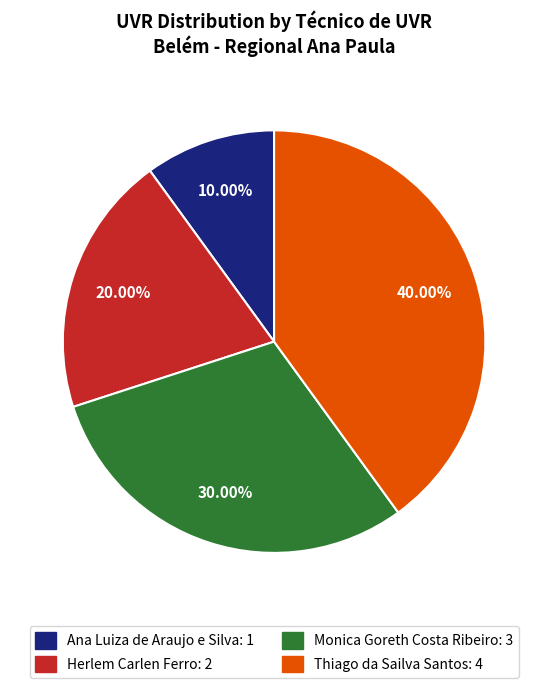

How much of the chart is everything except Ana Luiza de Araujo e Silva?

90.0%